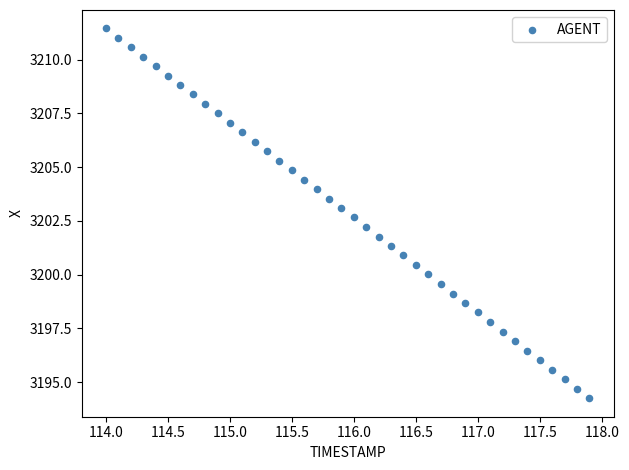

What is the range of Y values (max minus min)?

17.2